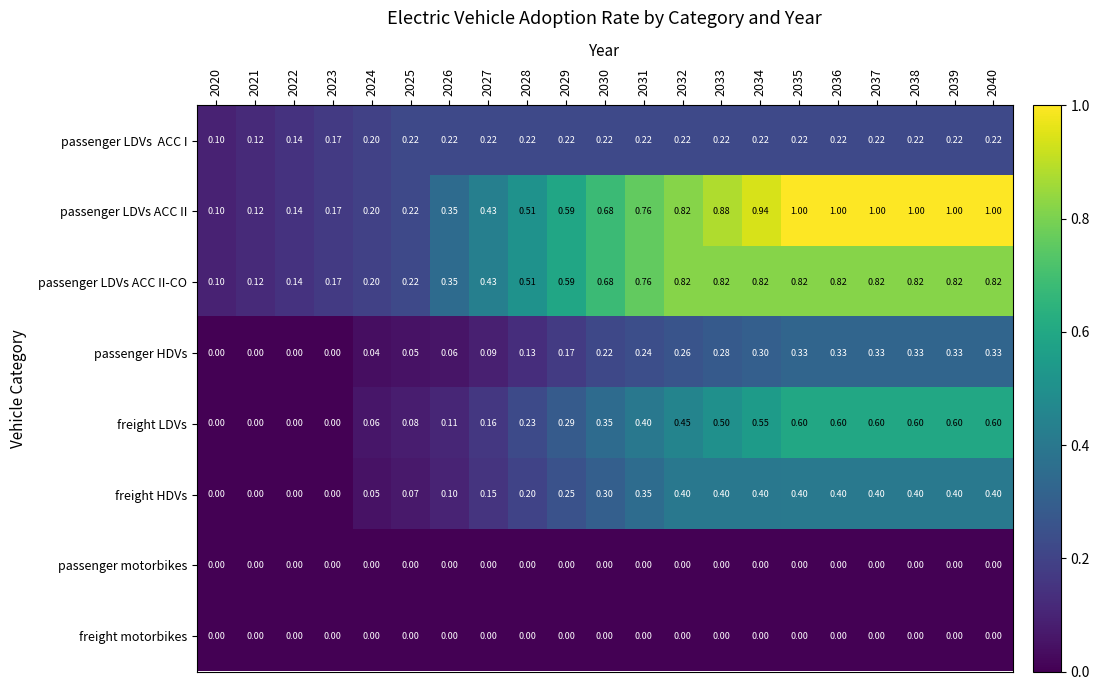

Which series has the widest spread of values?

passenger LDVs ACC II